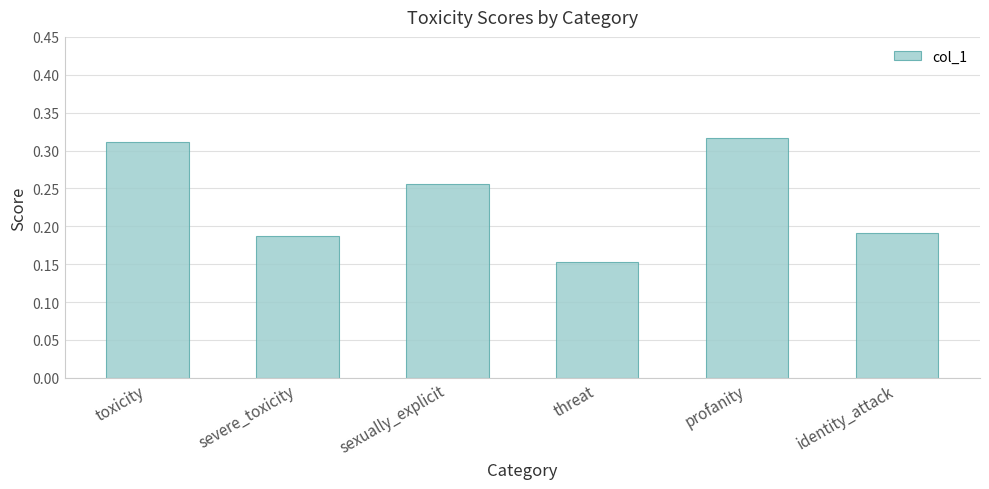

Which label corresponds to the smallest value in the chart?

threat